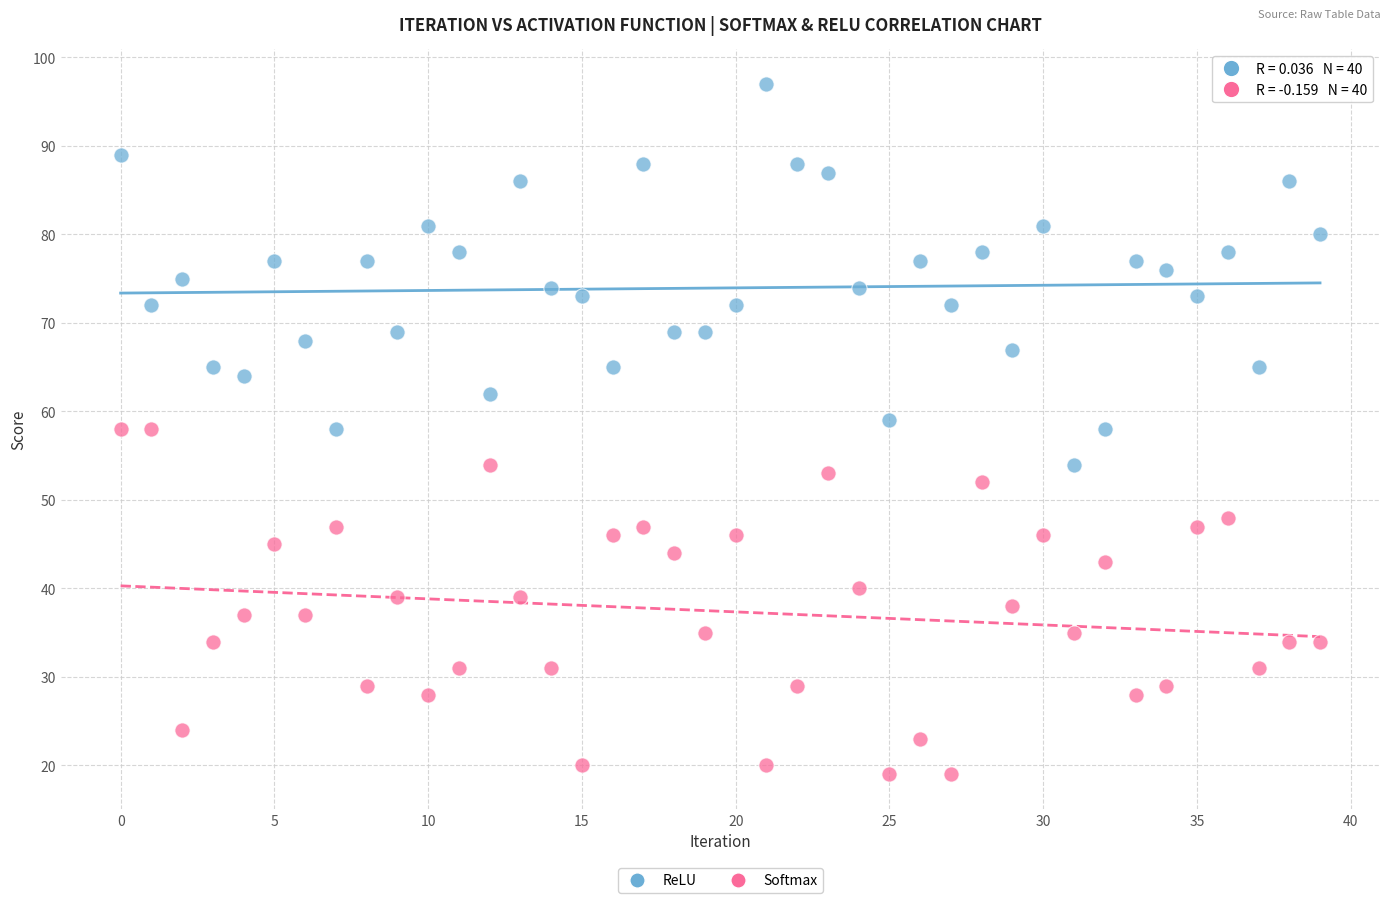

Which series reaches the minimum Y coordinate?

Softmax